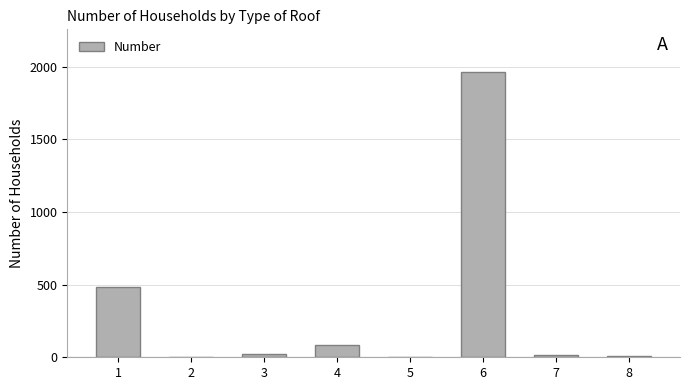

Count the number of categories in the chart.

8